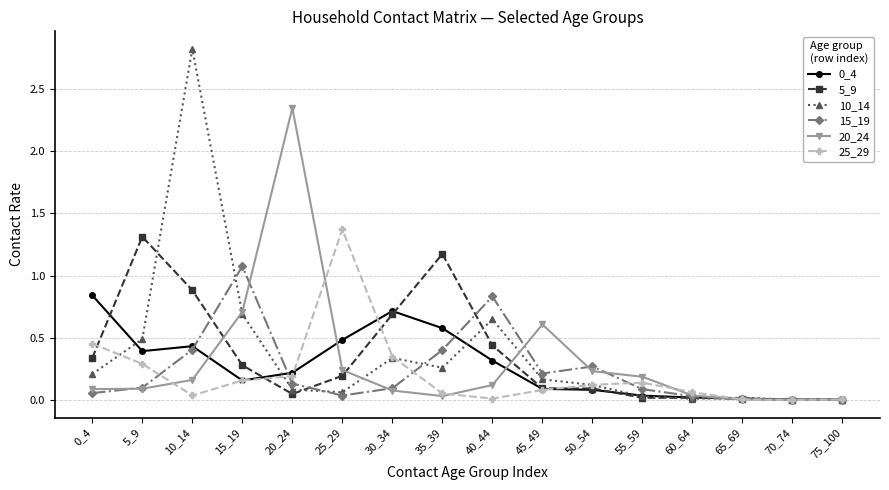

True or false: 25_29 and 5_9 cross at least once.

True